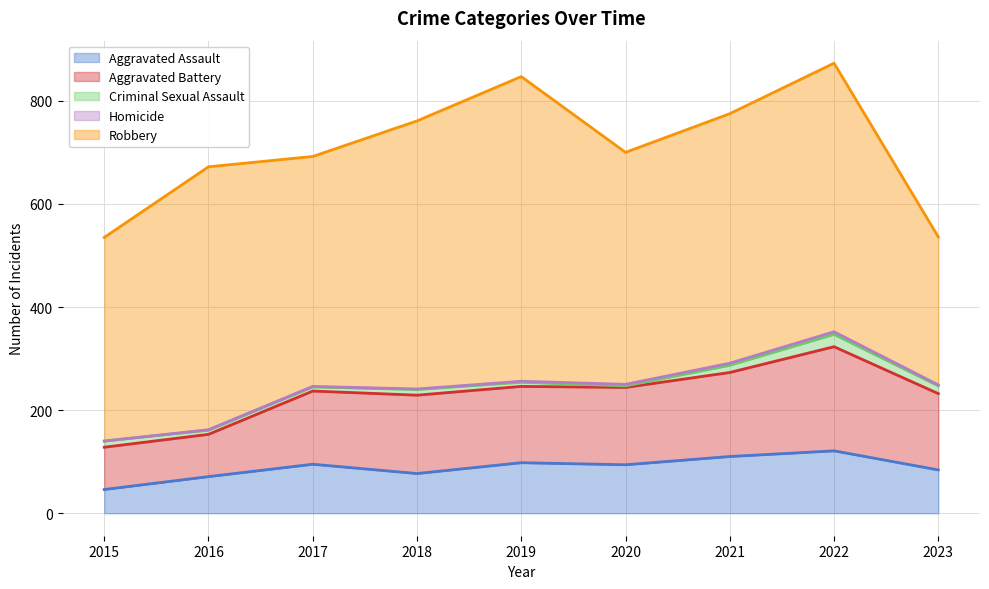

How many lines are shown in the chart?

5